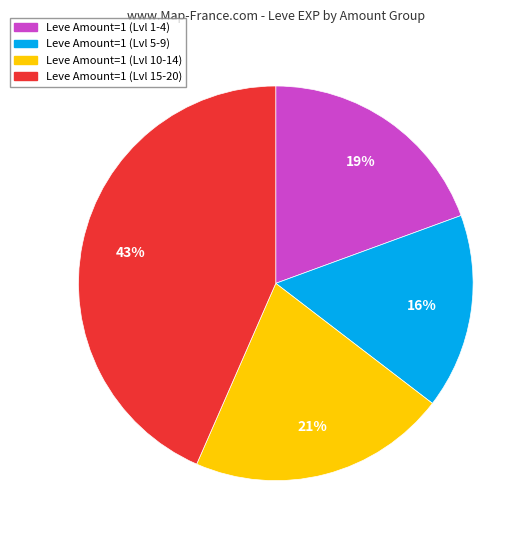

Count the number of slices in the pie.

4